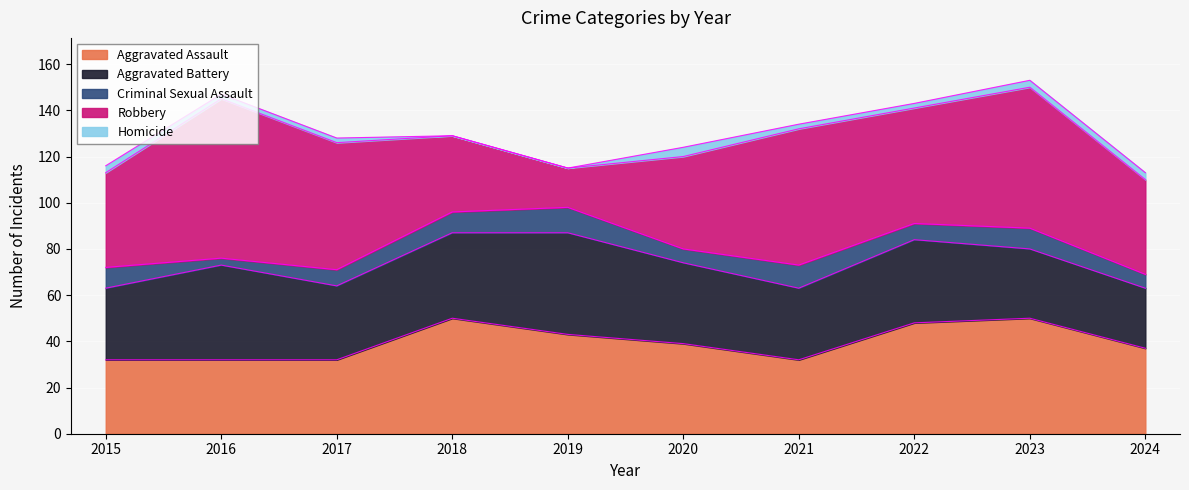

Reading left to right, extract all data points from this chart.

Aggravated Assault: 32	32	32	50	43	39	32	48	50	37
Aggravated Battery: 31	41	32	37	44	35	31	36	30	26
Criminal Sexual Assault: 9	3	7	9	11	6	10	7	9	6
Robbery: 41	69	55	33	17	40	59	50	61	41
Homicide: 3	2	2	0	0	4	2	2	3	3